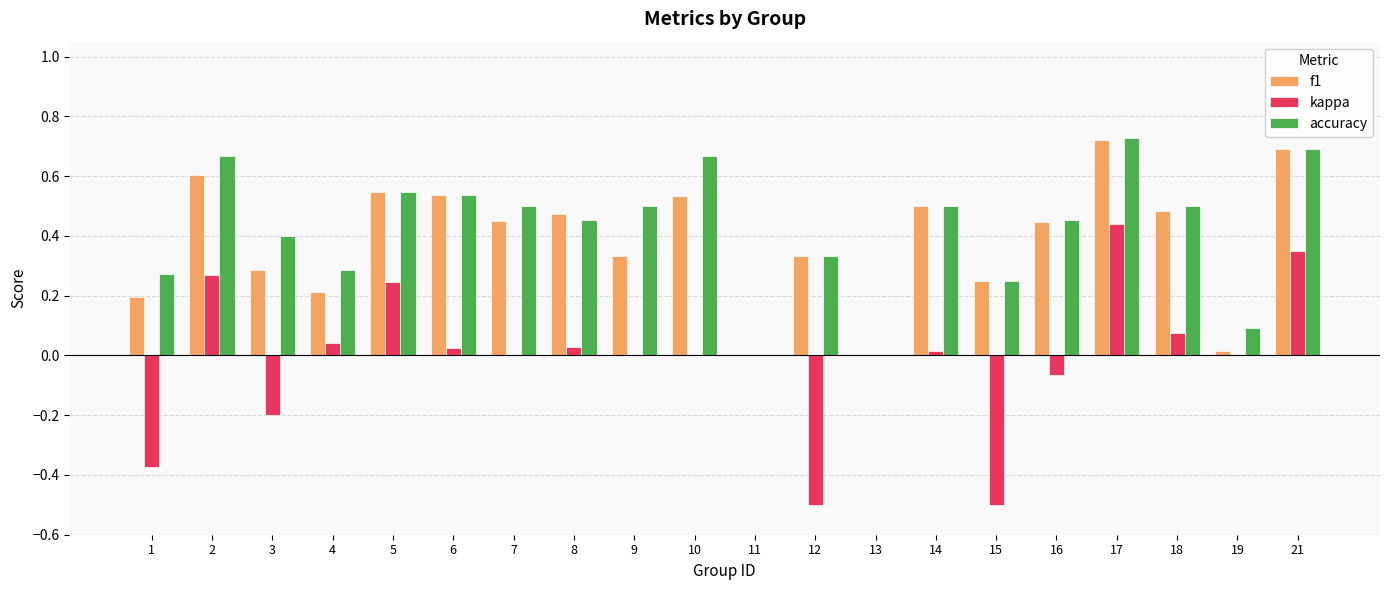

What are all the series names shown in the legend?

f1, kappa, accuracy